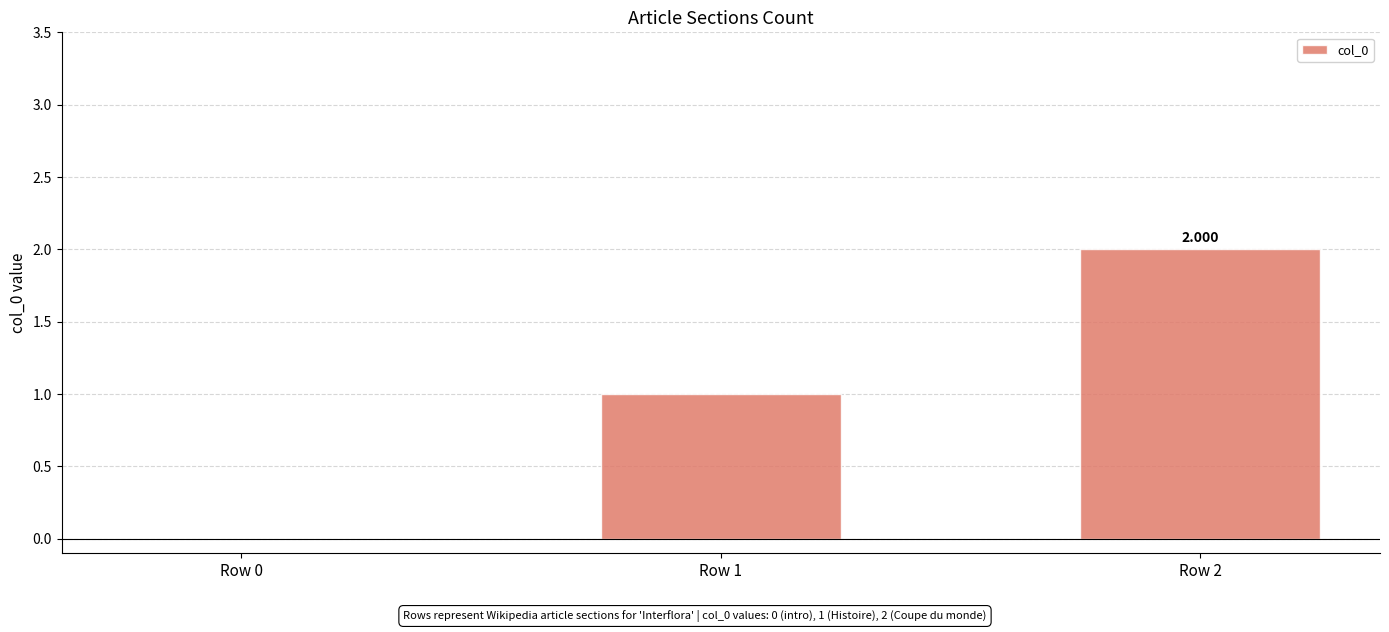

How many data points does each series have?

3